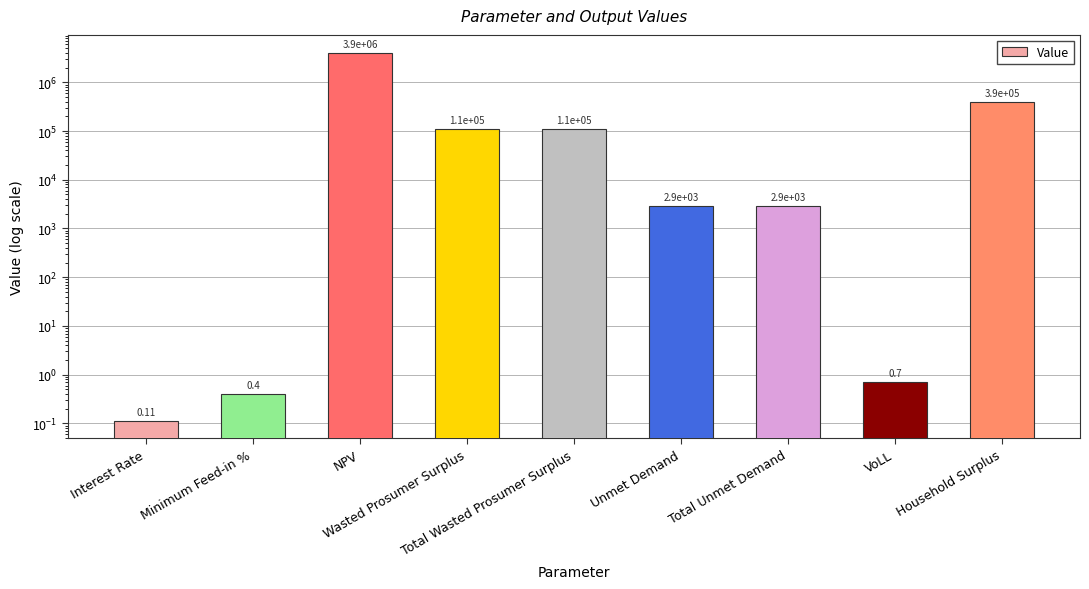

What position from the left is Unmet Demand?

6